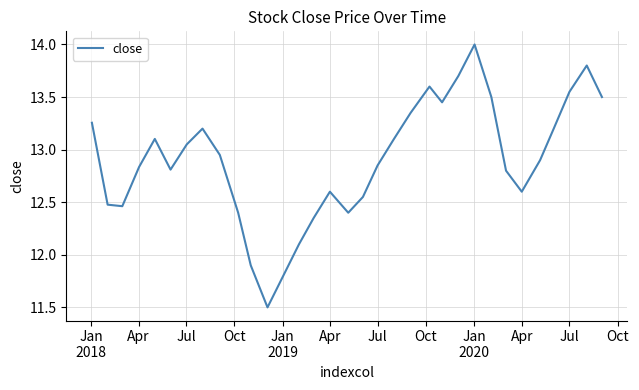

What is the difference between the maximum and second lowest values?

2.2